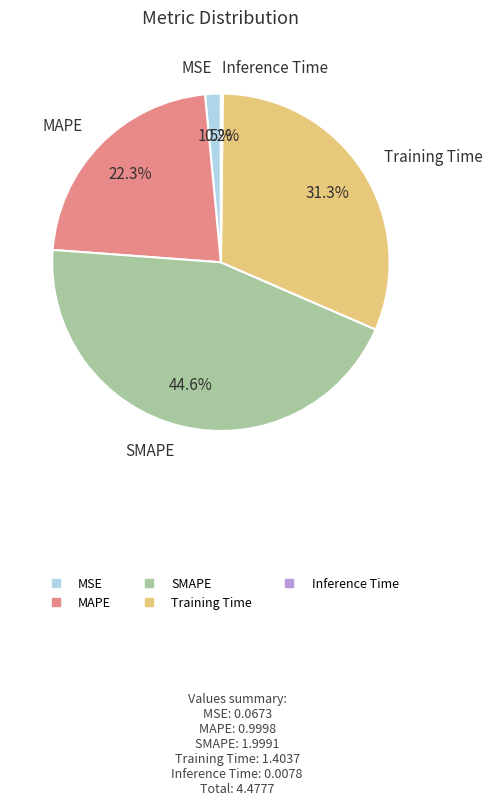

What percentage is the MAPE slice, to the nearest percent?

22%